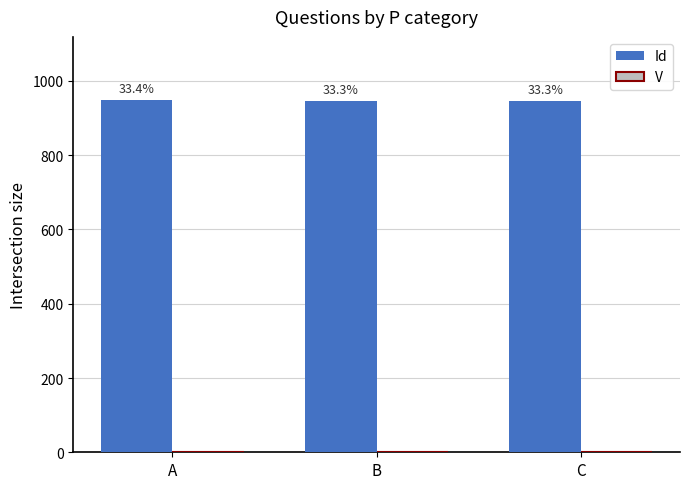

Reading left to right, what are all the values shown in this chart?

Id: A=948	B=945	C=946
V: A=1	B=1	C=1